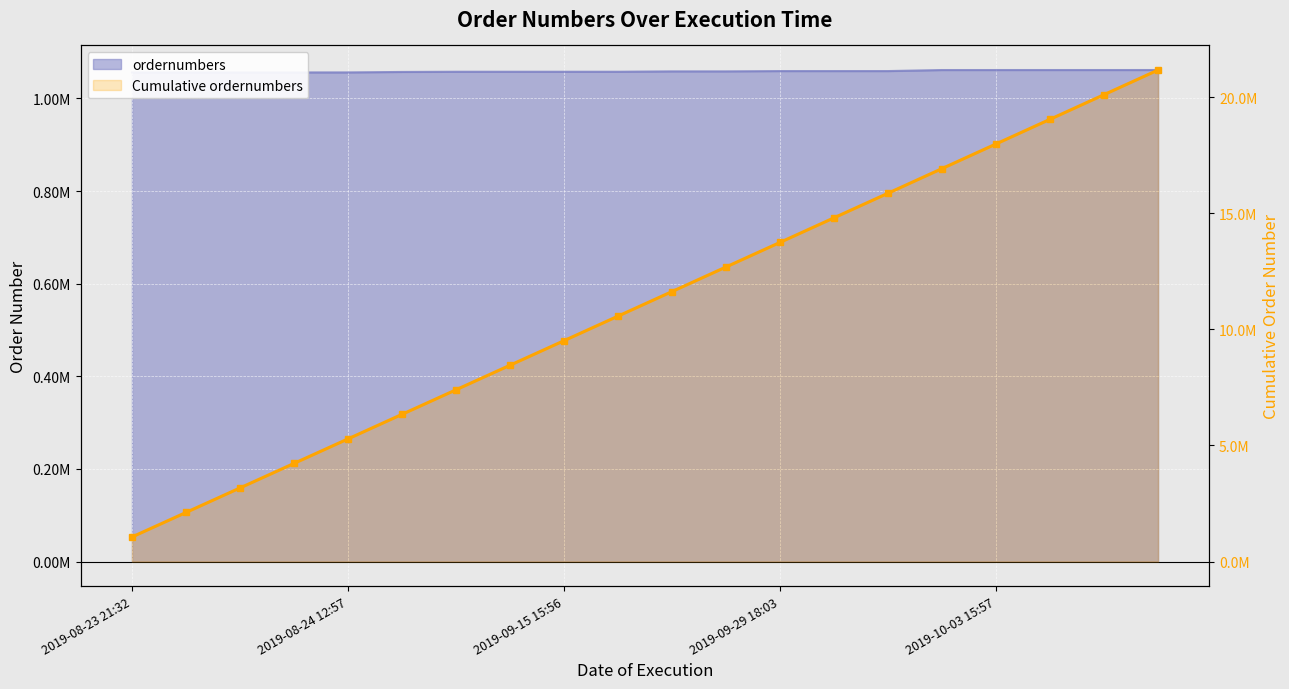

The chart shows a value of 17983641 at 16. True or false?

True